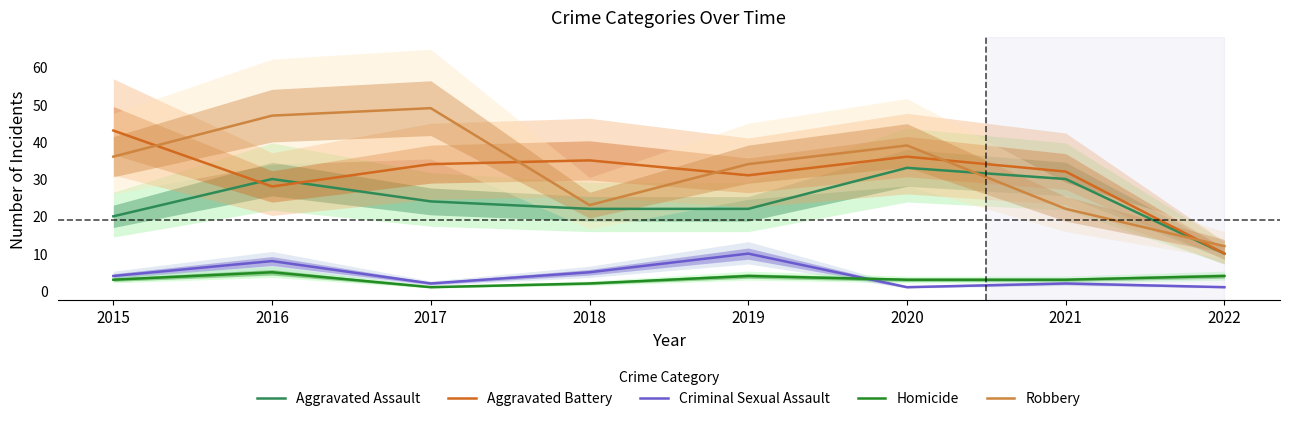

Where is the first local minimum for Robbery?

2018